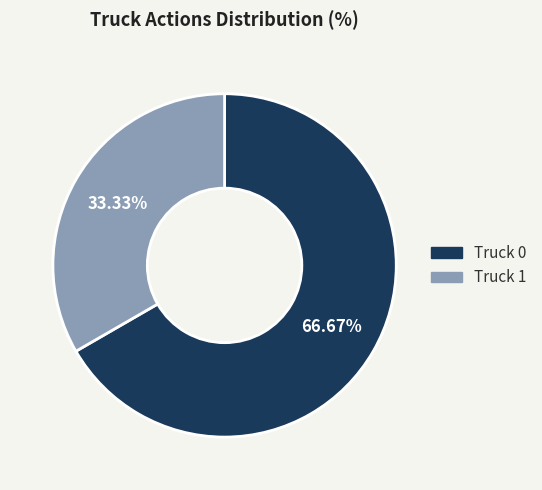

To the nearest percent, what portion does Truck 1 represent?

33%